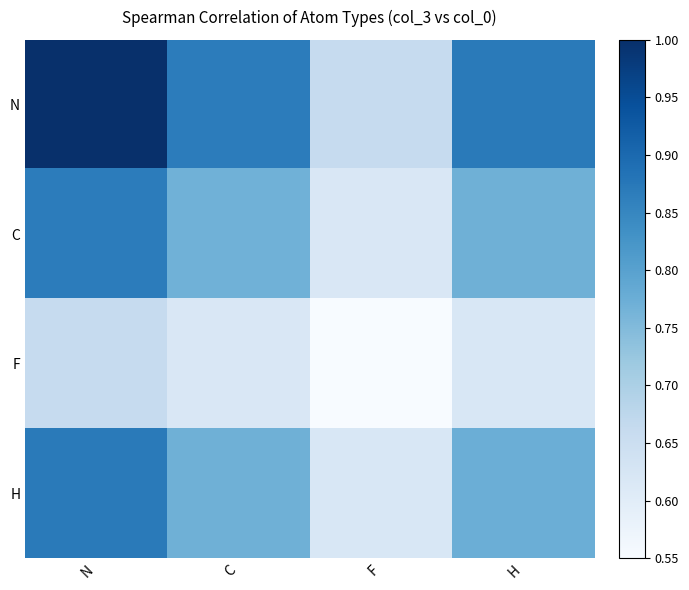

How many series are shown in this chart?

4